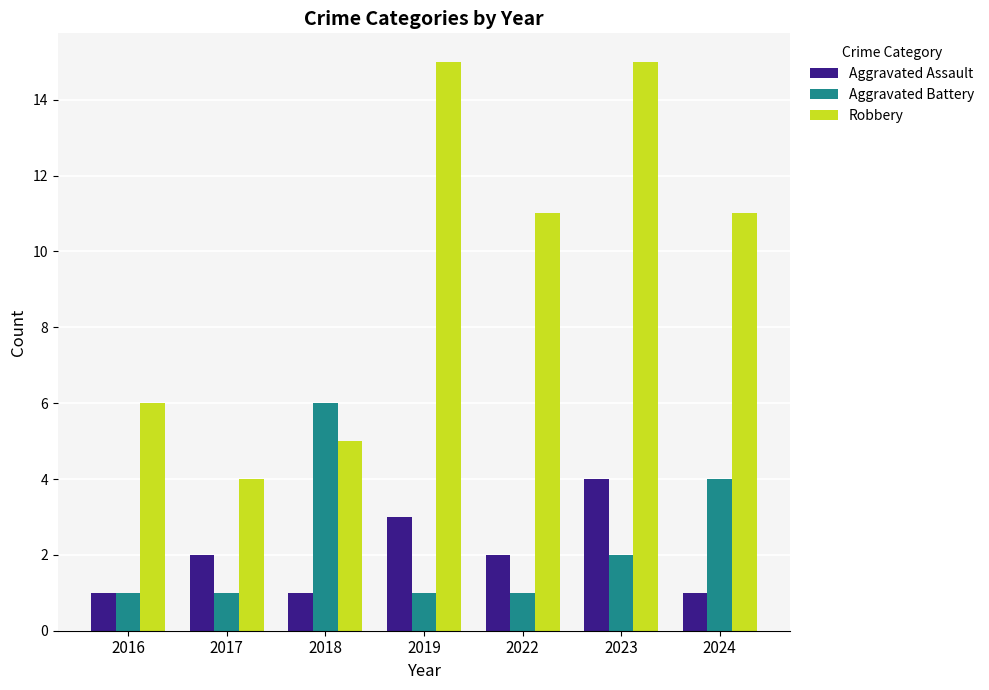

What is the total value across all series at 2017?

7